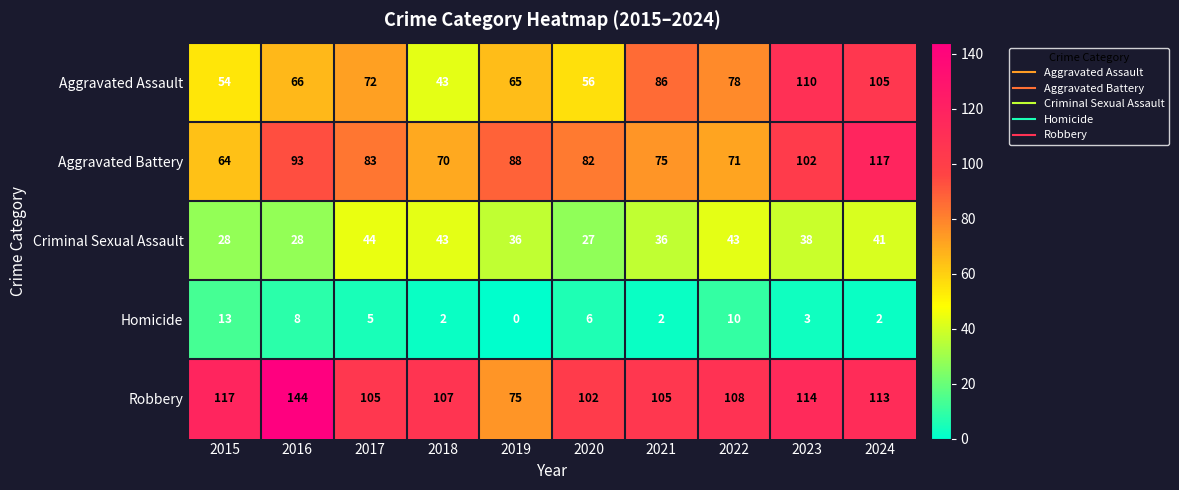

What is the difference between the second highest and second lowest values in the Criminal Sexual Assault series?

15